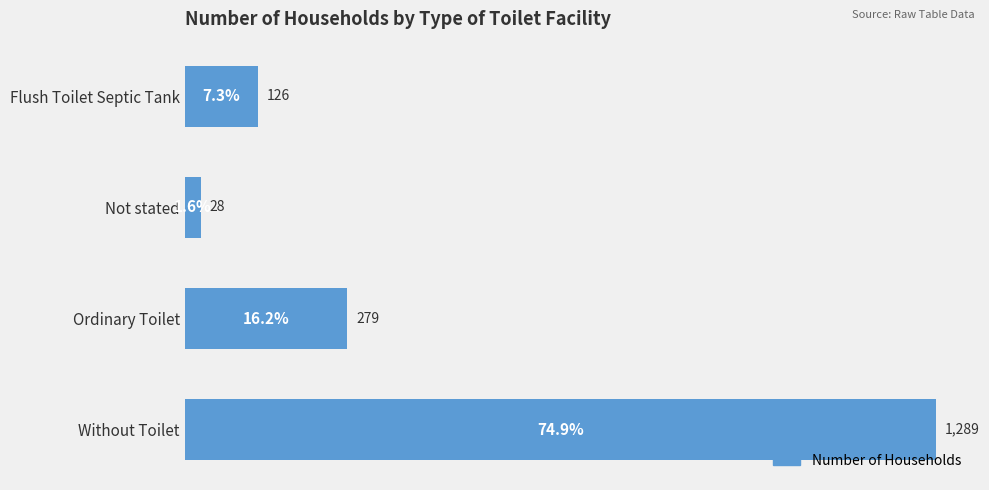

Reading top to bottom, extract all data points from this chart.

126	28	279	1289